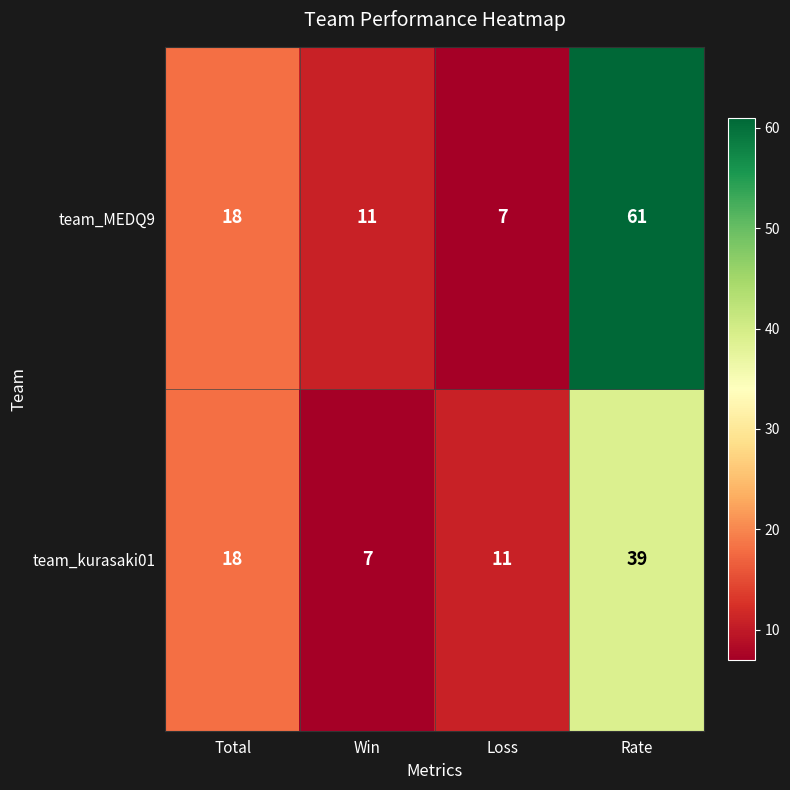

How many series are shown in this chart?

2